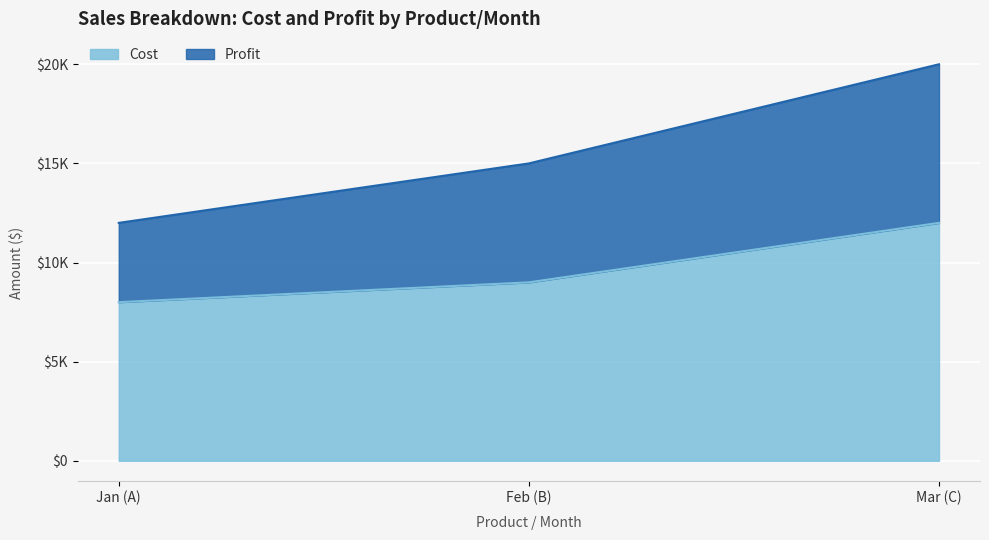

What position from the left is Mar (C)?

3